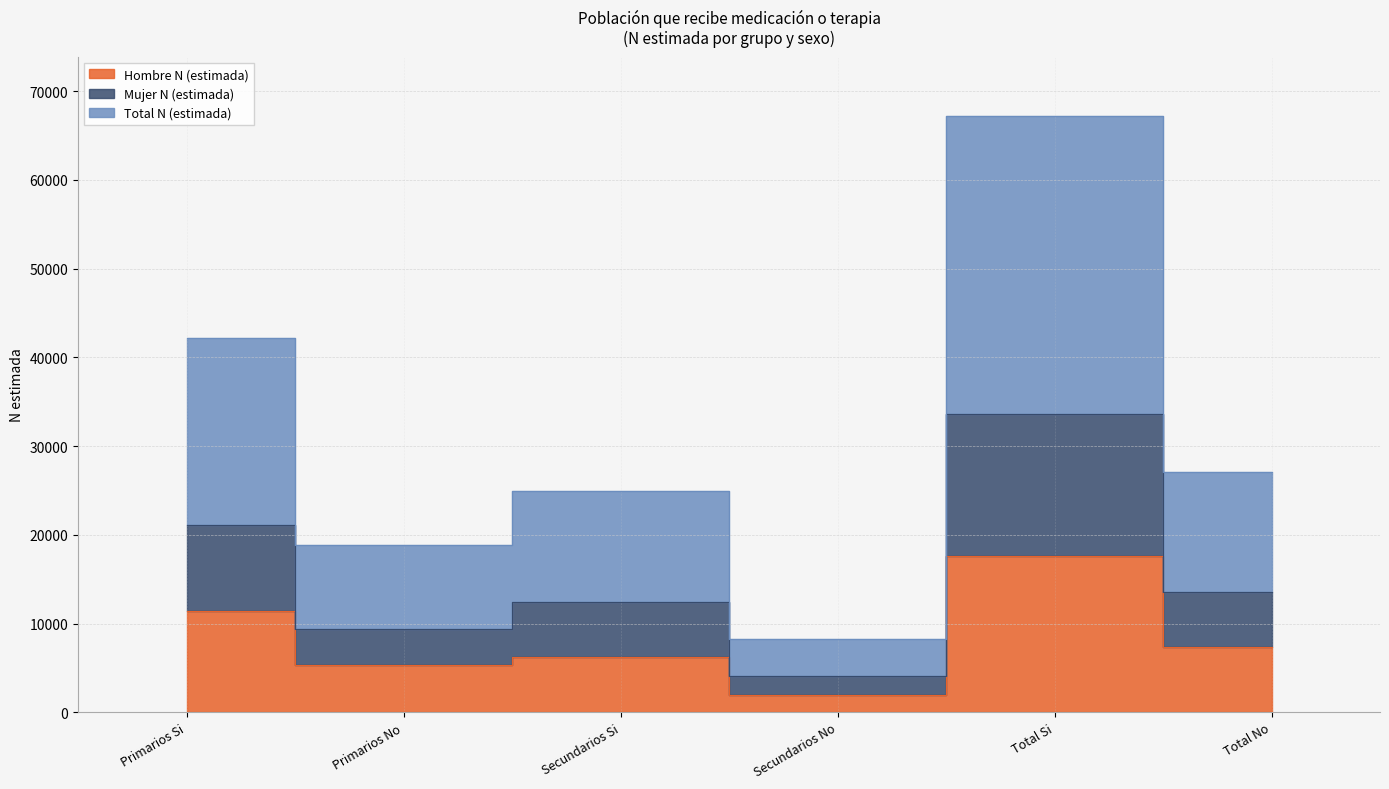

What is the greatest value displayed?

67152